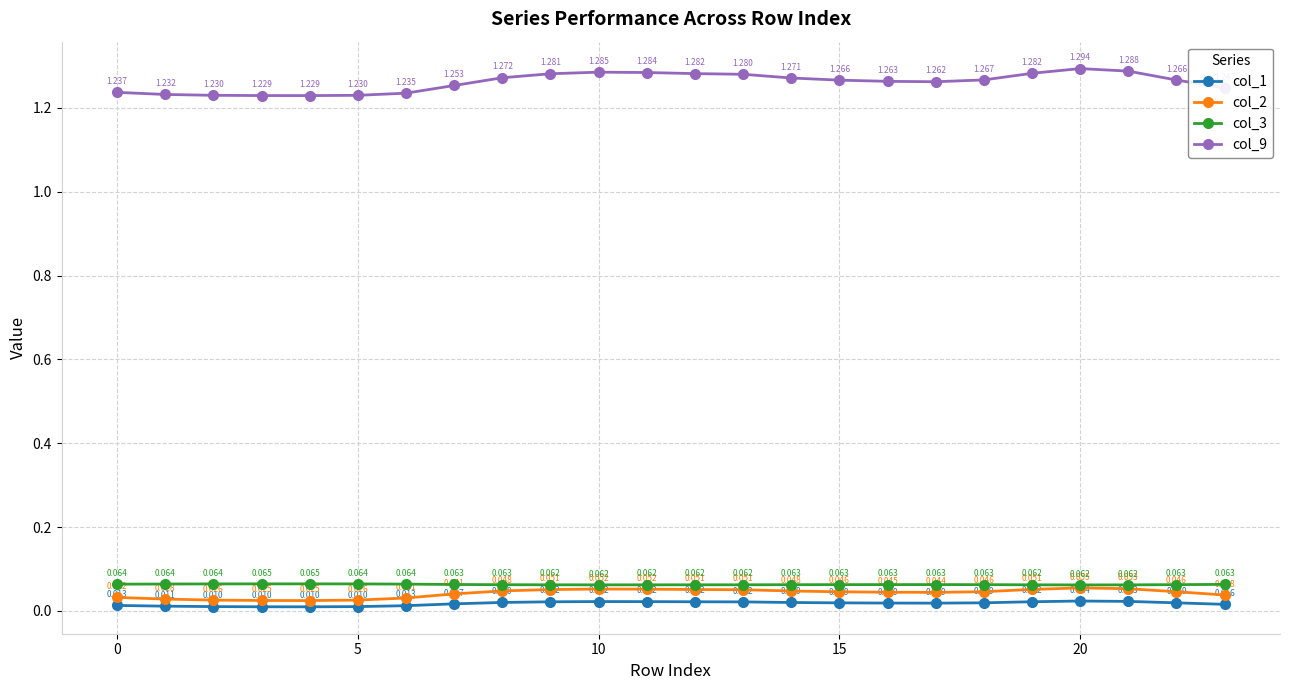

True or false: col_1 and col_3 cross at least once.

False